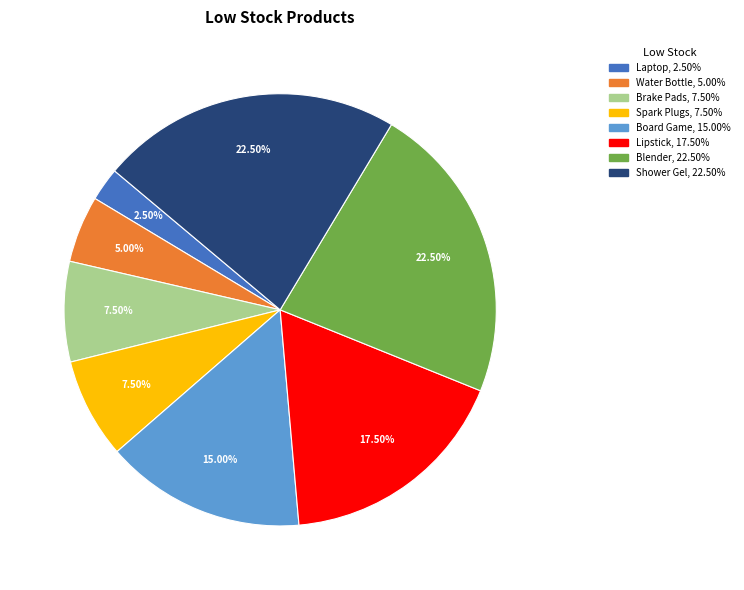

Does any single category account for the majority?

No